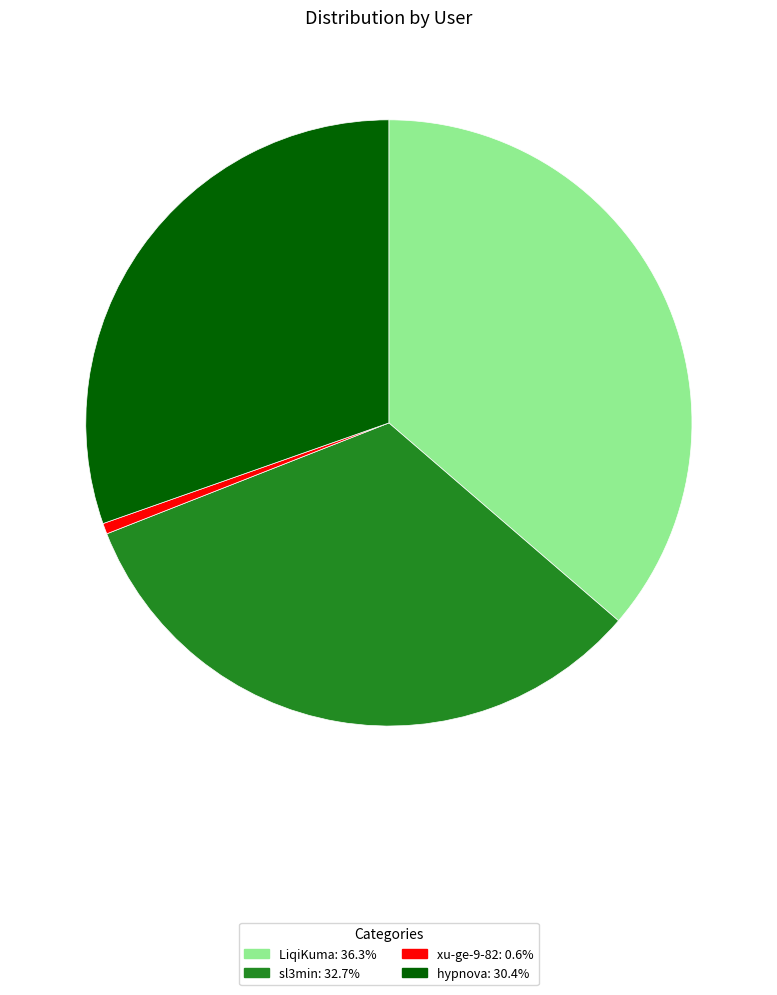

Is the sum of xu-ge-9-82 and sl3min greater than half?

No